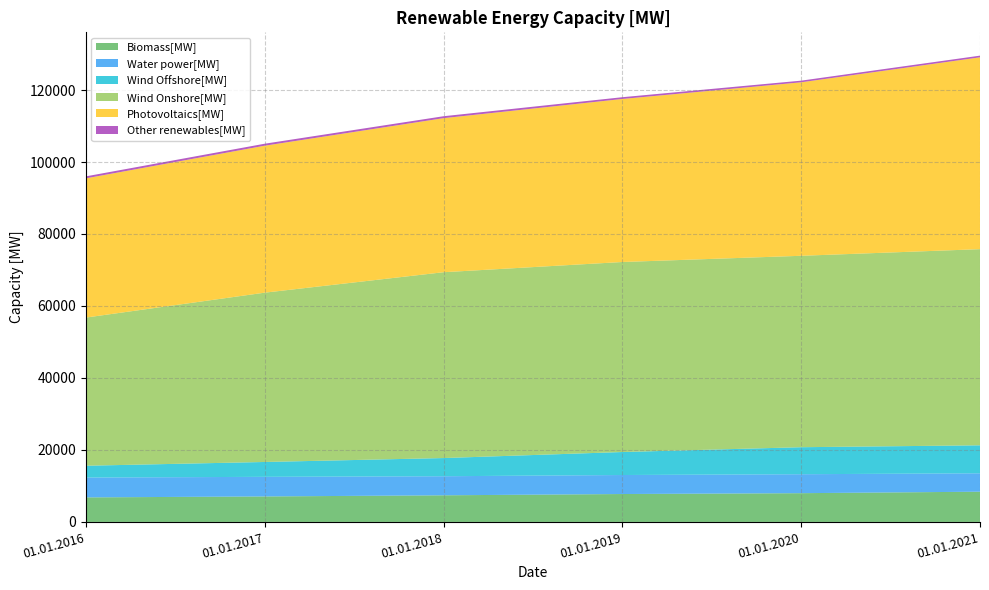

Reading left to right, extract all data points from this chart.

Biomass[MW]: 01.01.2016=6815	01.01.2017=7080	01.01.2018=7396	01.01.2019=7752	01.01.2020=7987	01.01.2021=8400
Water power[MW]: 01.01.2016=5514	01.01.2017=5446	01.01.2018=5300	01.01.2019=5281	01.01.2020=5268	01.01.2021=5112
Wind Offshore[MW]: 01.01.2016=3283	01.01.2017=4131	01.01.2018=5051	01.01.2019=6393	01.01.2020=7504	01.01.2021=7774
Wind Onshore[MW]: 01.01.2016=41168	01.01.2017=47042	01.01.2018=51633	01.01.2019=52792	01.01.2020=53184	01.01.2021=54499
Photovoltaics[MW]: 01.01.2016=38686	01.01.2017=40834	01.01.2018=42804	01.01.2019=45299	01.01.2020=48206	01.01.2021=53302
Other renewables[MW]: 01.01.2016=545	01.01.2017=550	01.01.2018=534	01.01.2019=487	01.01.2020=454	01.01.2021=464